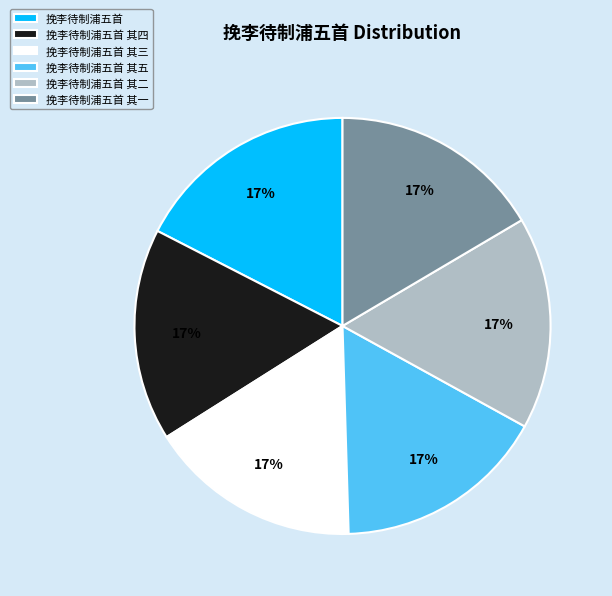

What percentage is the 挽李待制浦五首 其一 slice, to the nearest percent?

17%